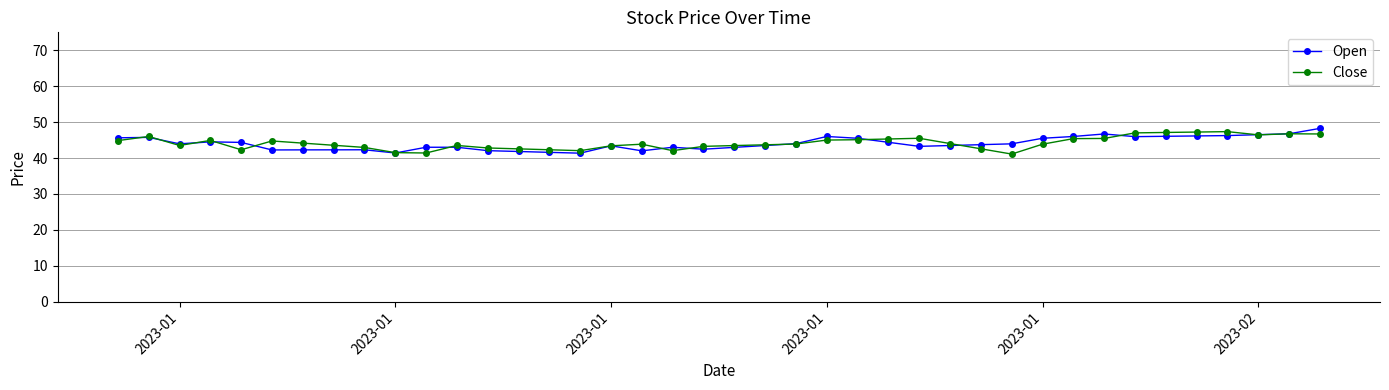

What is the value of the Close point at the 3rd from the left?

43.5